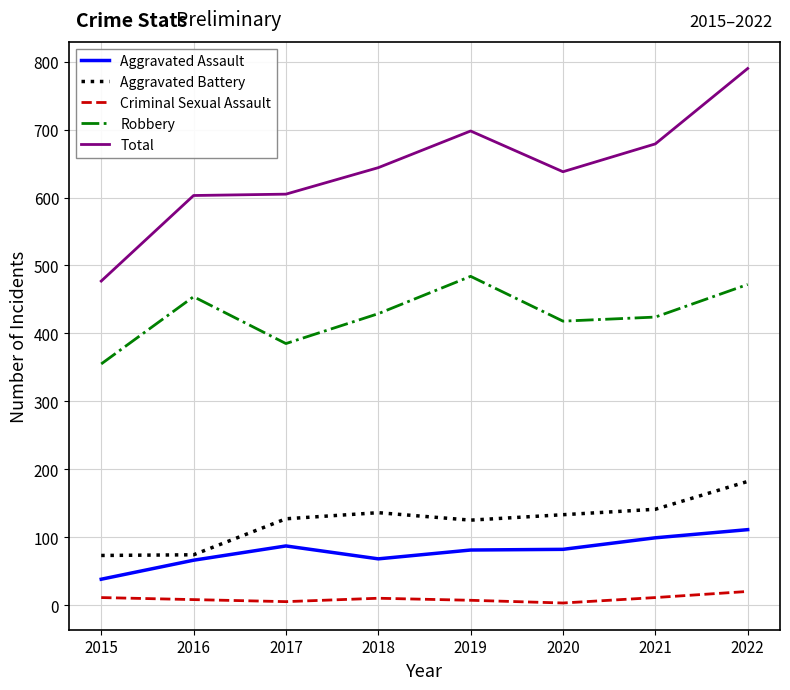

Between 2015 and 2017, which series saw the biggest shift?

Total